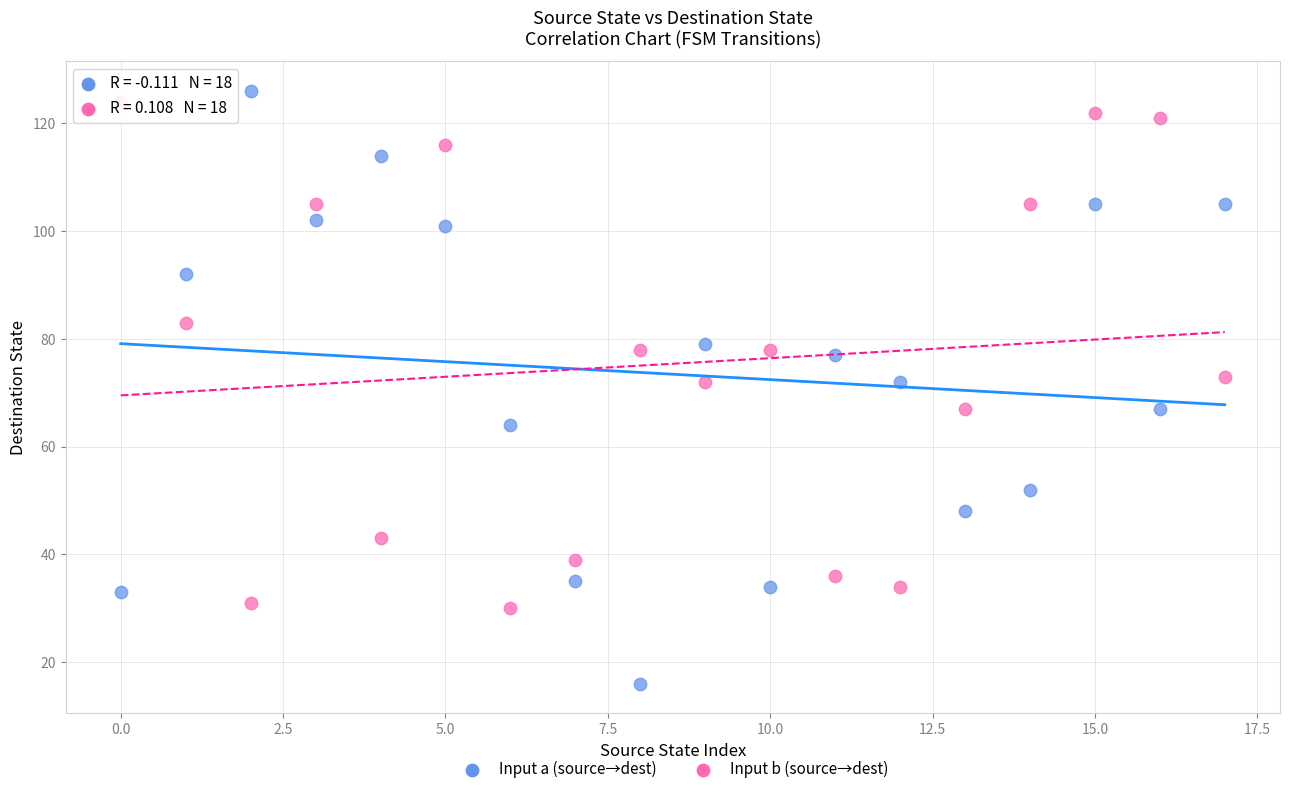

What are all the series names shown in the legend?

Input a (source→dest), Input b (source→dest)